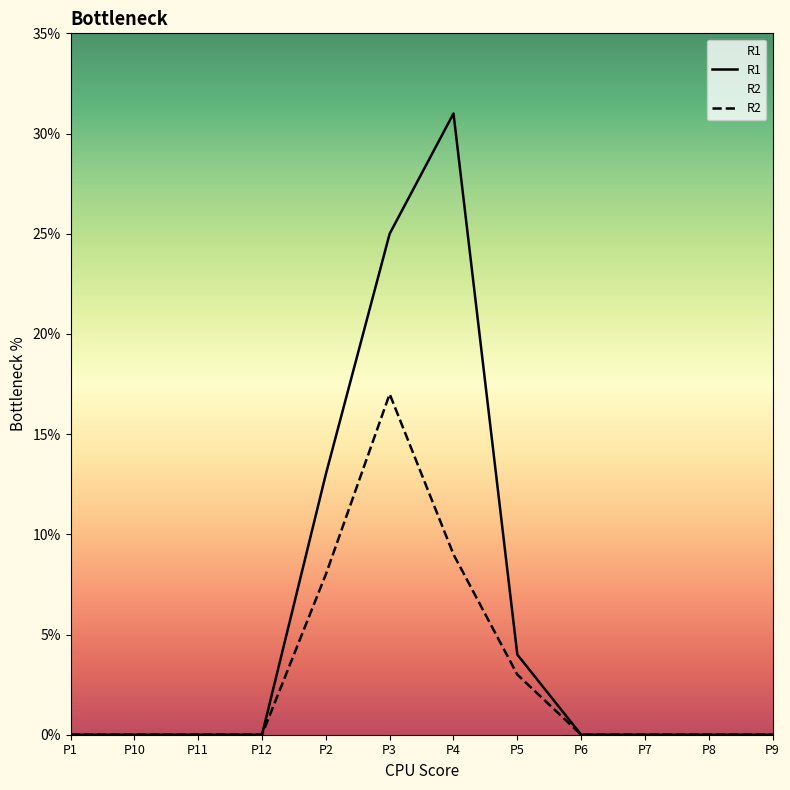

Which category has the lowest value in the R1 series?

P1